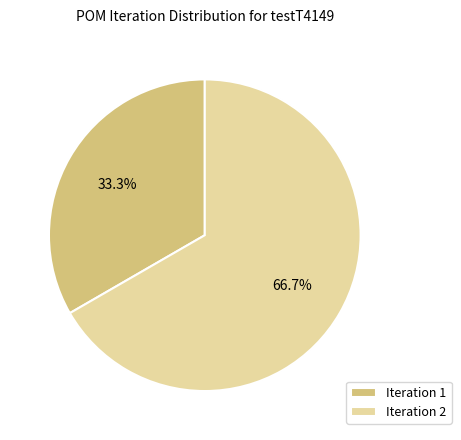

True or false: Iteration 1 accounts for 33% of the total.

True